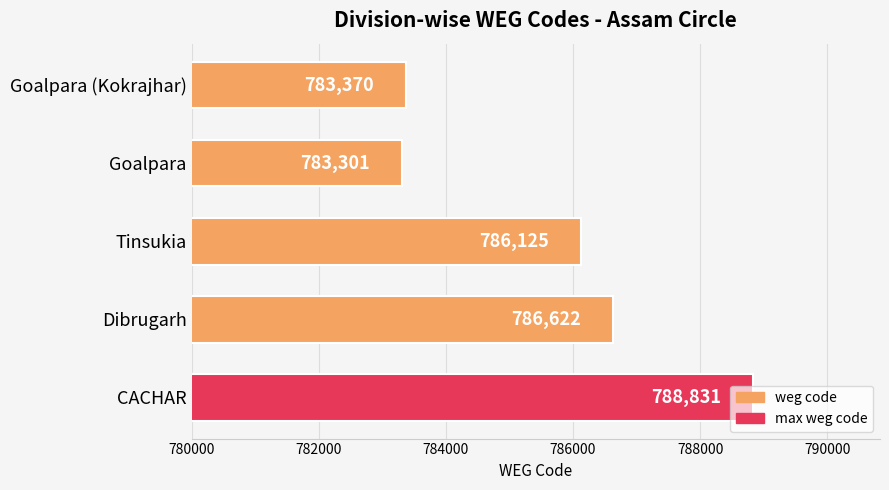

How many categories are shown in the chart?

5